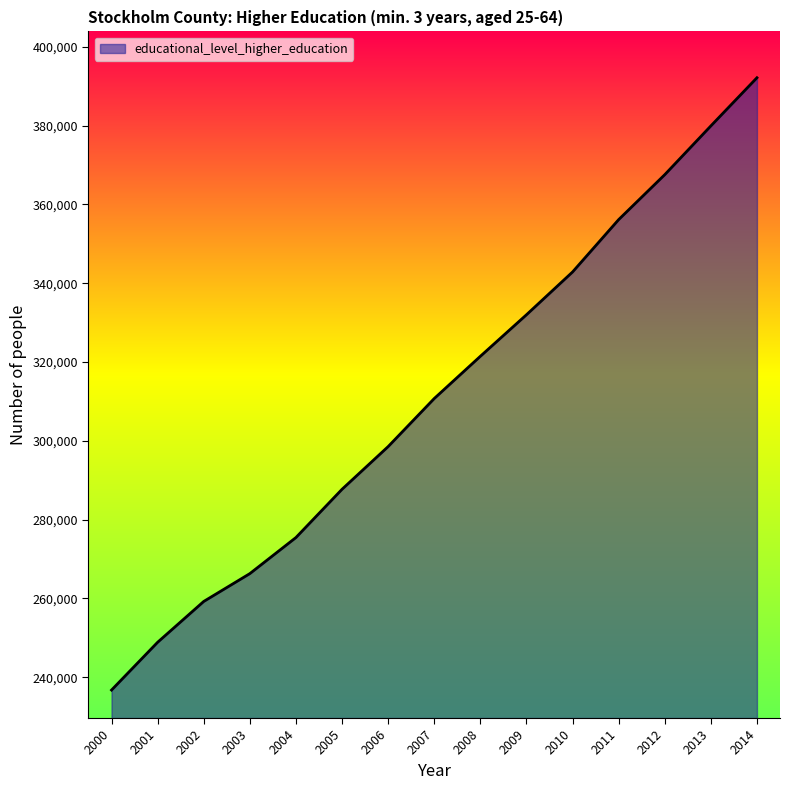

The value at 2012 is 538503. True or false?

False